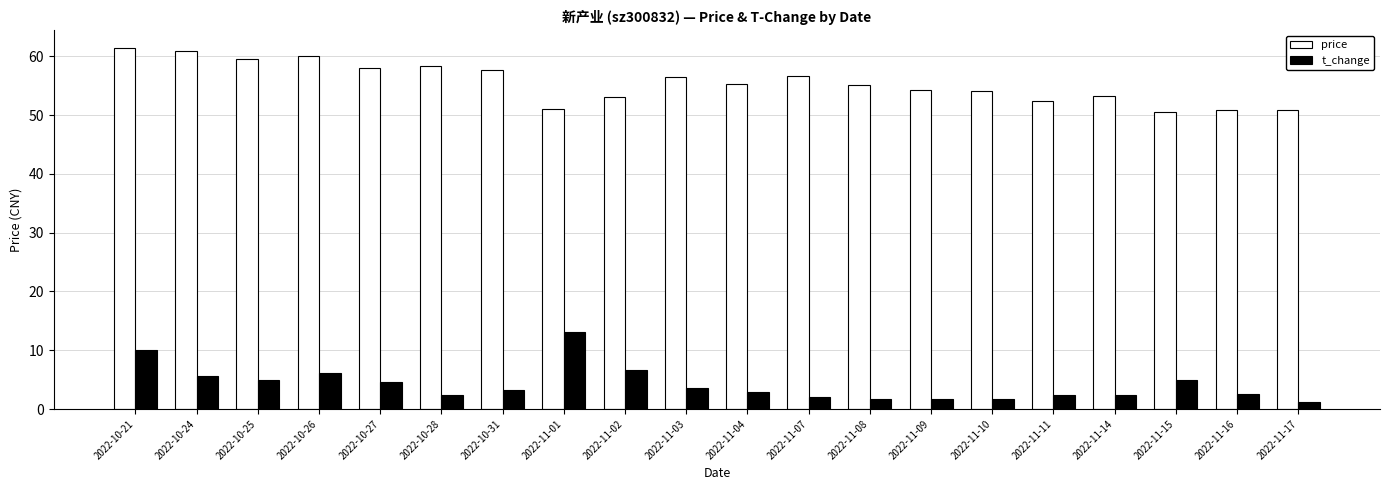

At which category is the sum across all series the highest?

2022-10-21